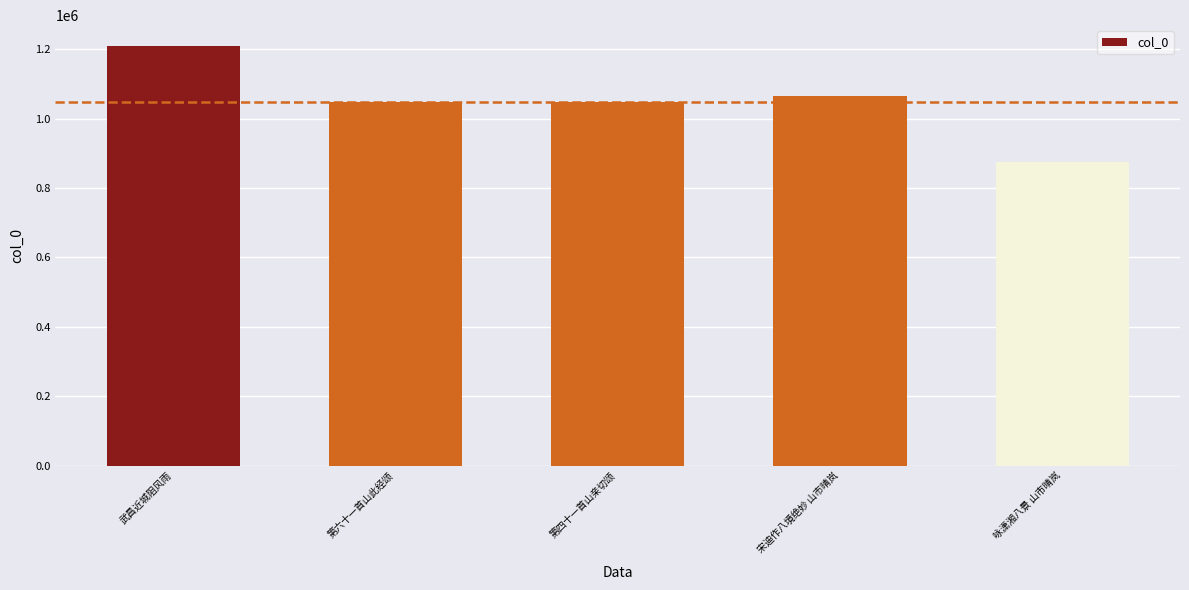

What is the difference between the values at 第四十一首山亲切颂 and 咏潇湘八景 山市晴岚?

171875